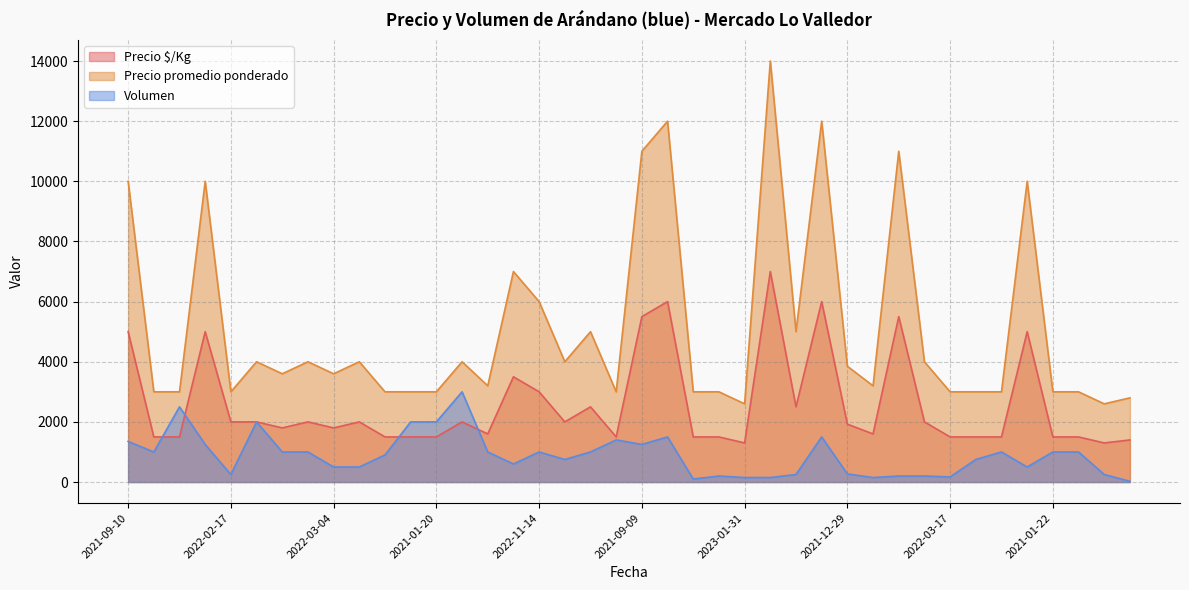

What are all the series names shown in the legend?

Precio $/Kg, Precio promedio ponderado, Volumen